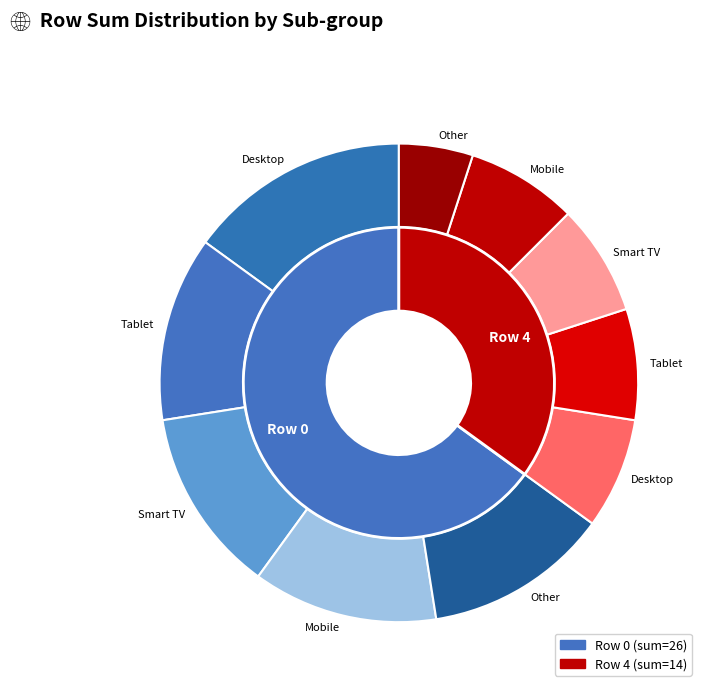

Is there a majority slice in this chart?

Yes